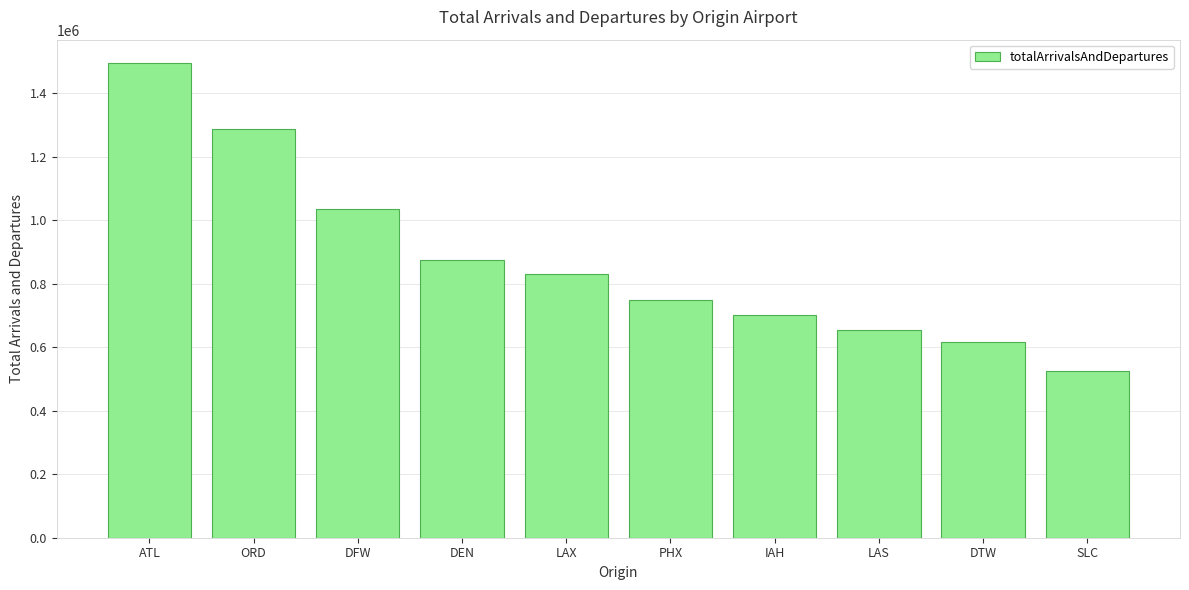

Reading left to right, transcribe all the data shown in this chart.

1494506	1287370	1037268	874162	830532	750228	702334	653204	616406	524876